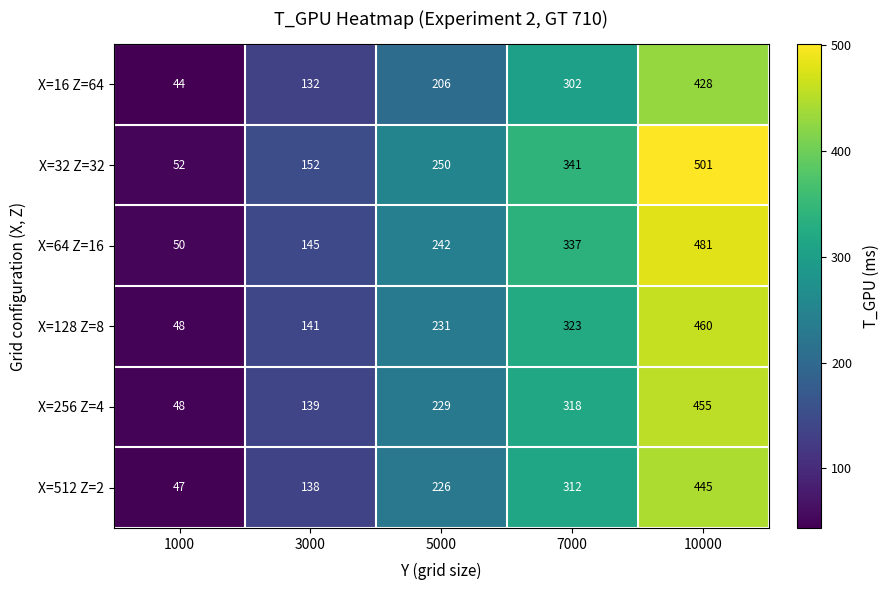

Which label corresponds to the smallest value in the chart?

1000